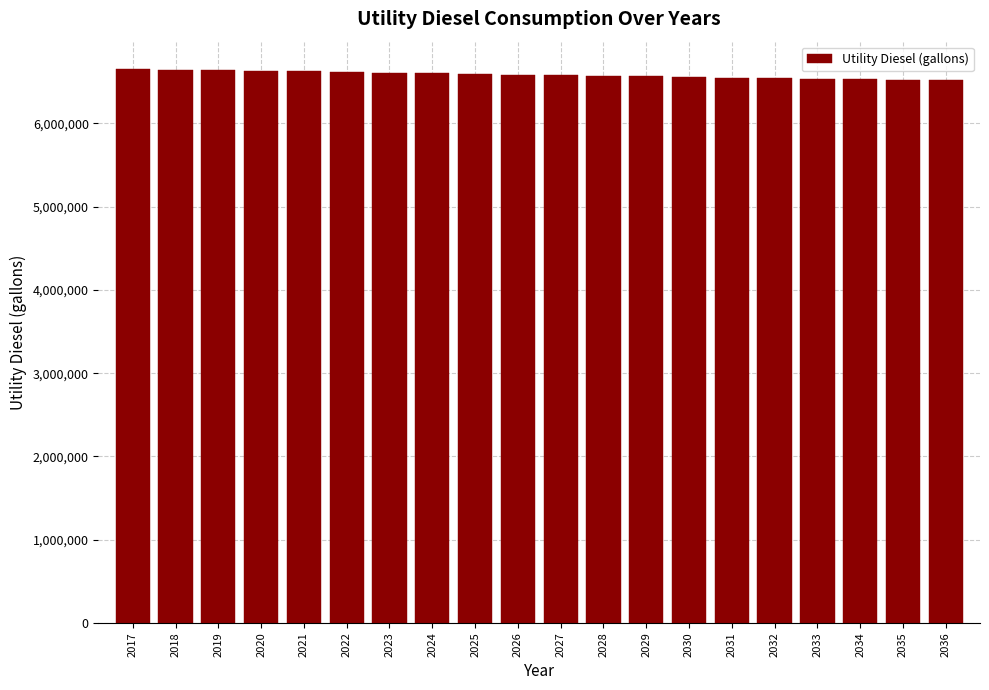

What is the value of the 10th bar from the left?

6587978.3